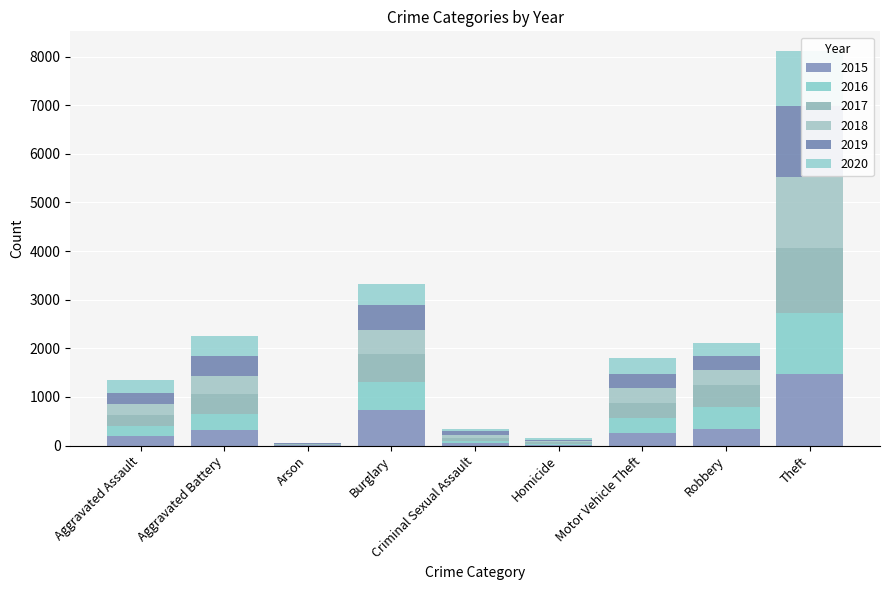

Reading left to right, extract all data points from this chart.

2015: Aggravated Assault=194	Aggravated Battery=316	Arson=9	Burglary=738	Criminal Sexual Assault=46	Homicide=15	Motor Vehicle Theft=263	Robbery=337	Theft=1474
2016: Aggravated Assault=206	Aggravated Battery=336	Arson=7	Burglary=576	Criminal Sexual Assault=50	Homicide=26	Motor Vehicle Theft=304	Robbery=454	Theft=1259
2017: Aggravated Assault=225	Aggravated Battery=400	Arson=10	Burglary=562	Criminal Sexual Assault=62	Homicide=33	Motor Vehicle Theft=312	Robbery=460	Theft=1339
2018: Aggravated Assault=225	Aggravated Battery=389	Arson=7	Burglary=506	Criminal Sexual Assault=59	Homicide=25	Motor Vehicle Theft=298	Robbery=301	Theft=1461
2019: Aggravated Assault=223	Aggravated Battery=407	Arson=12	Burglary=517	Criminal Sexual Assault=77	Homicide=22	Motor Vehicle Theft=290	Robbery=287	Theft=1459
2020: Aggravated Assault=273	Aggravated Battery=416	Arson=17	Burglary=425	Criminal Sexual Assault=48	Homicide=41	Motor Vehicle Theft=333	Robbery=263	Theft=1120